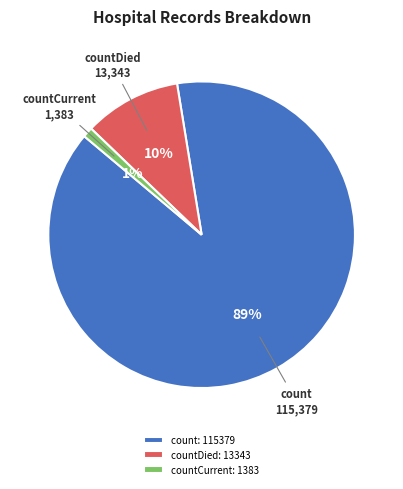

Which slice is the smallest?

countCurrent: 1383